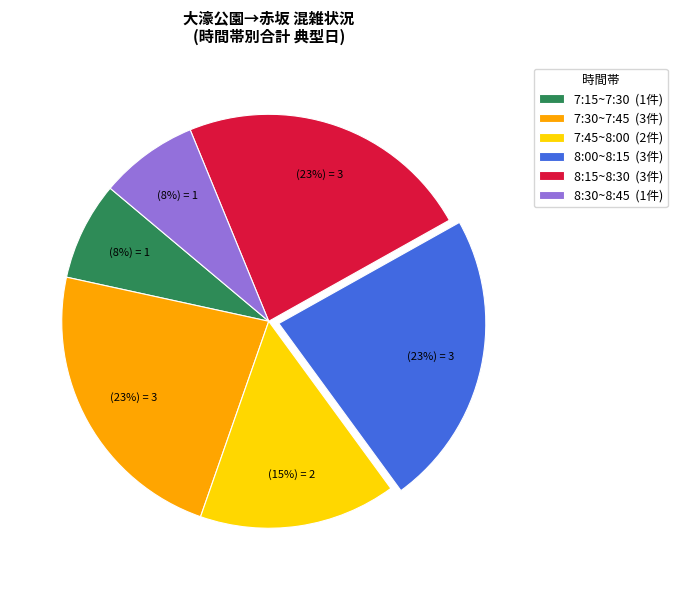

Which has a higher value, 7:15~7:30 (1件) or 7:30~7:45 (3件)?

7:30~7:45 (3件)